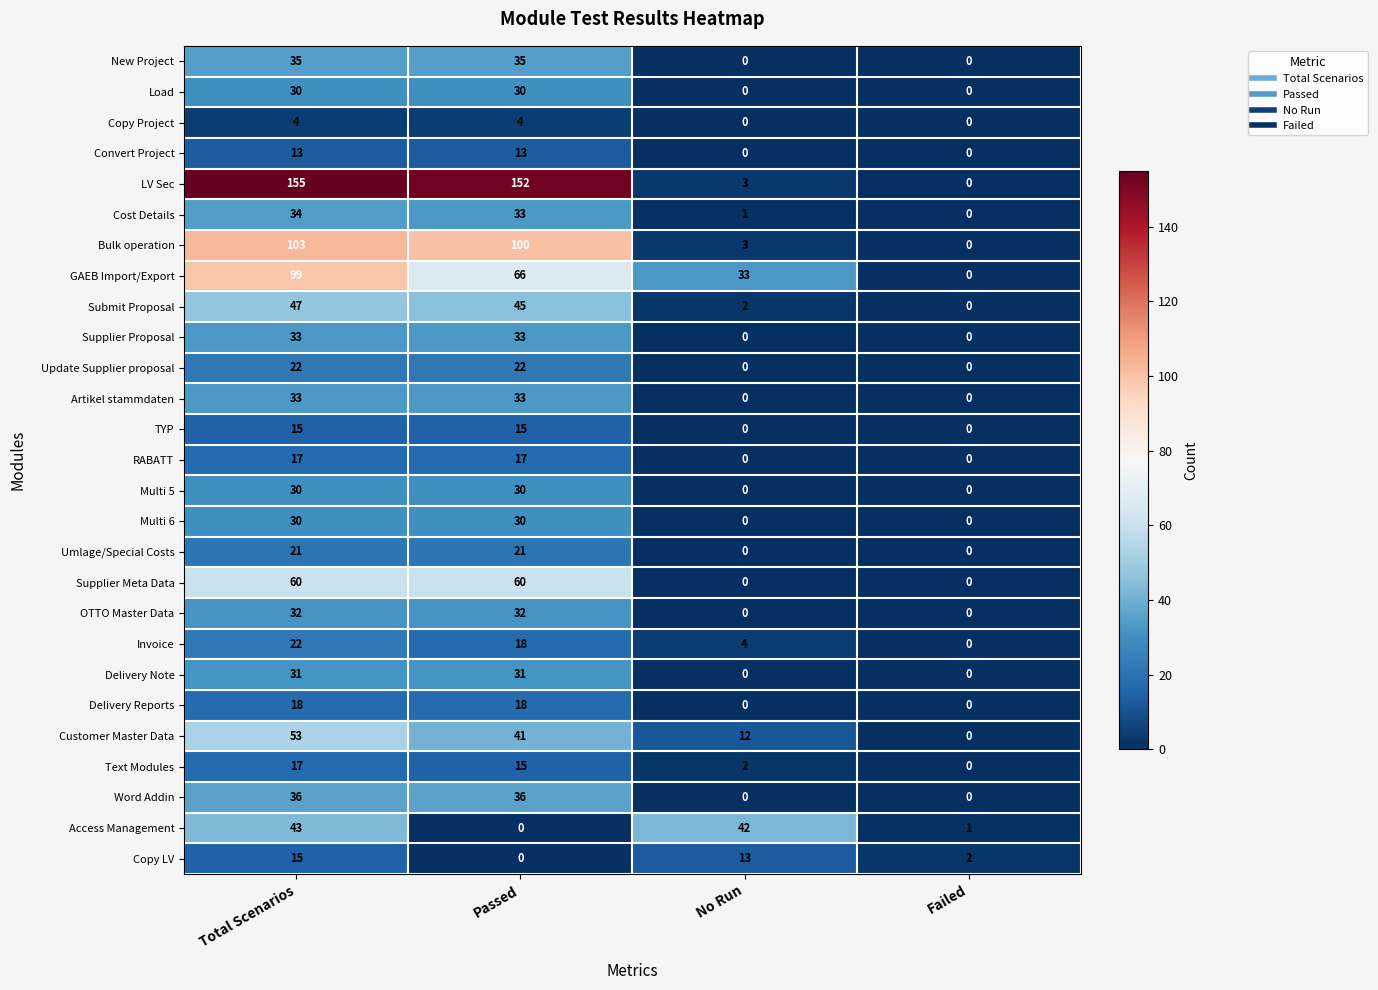

Which series has the widest spread of values?

LV Sec